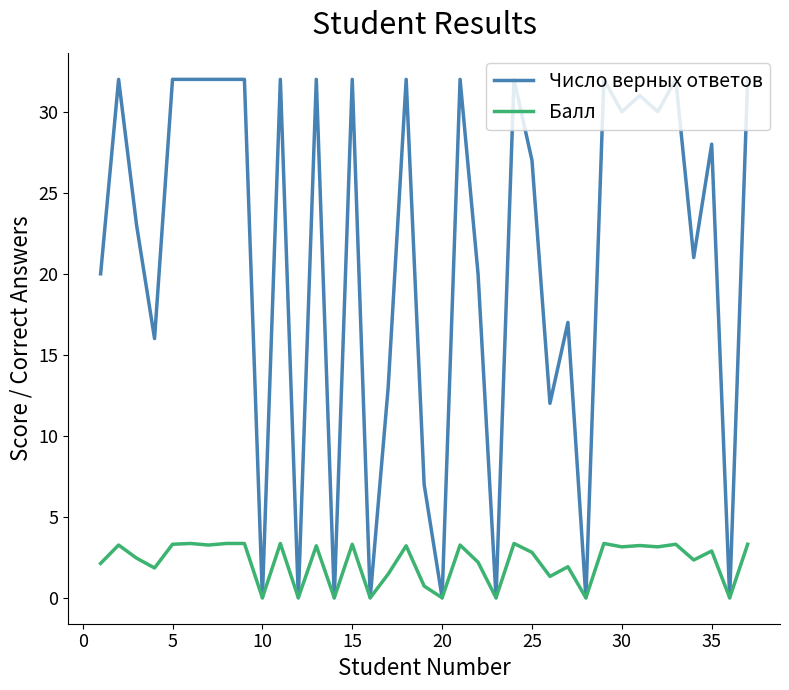

Rank the series by their average value, from lowest to highest.

Балл, Число верных ответов